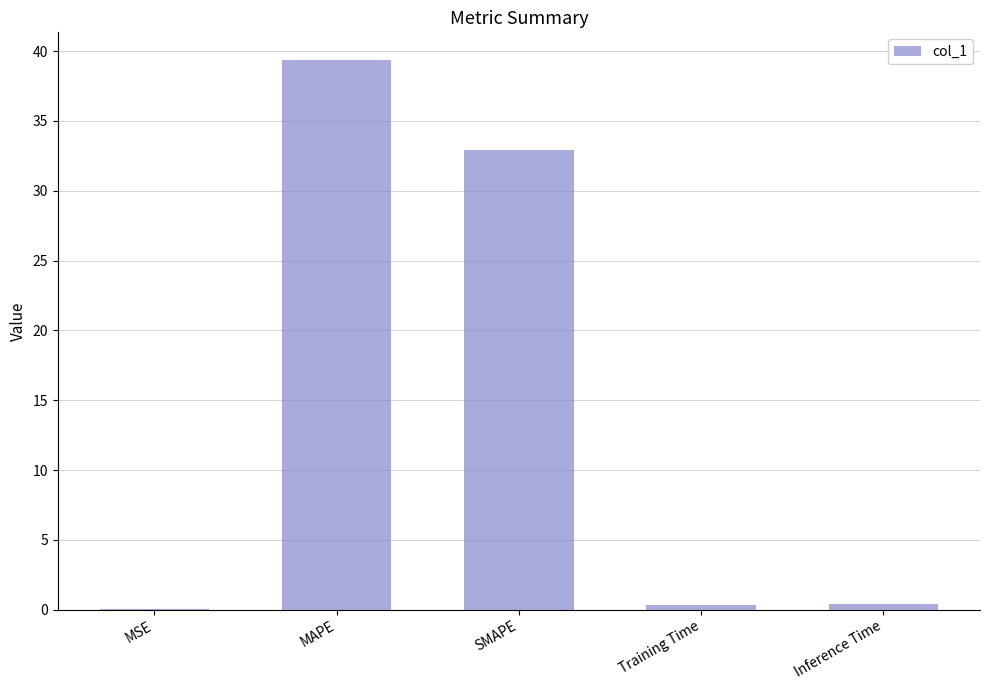

Which has a higher value, MAPE or Training Time?

MAPE